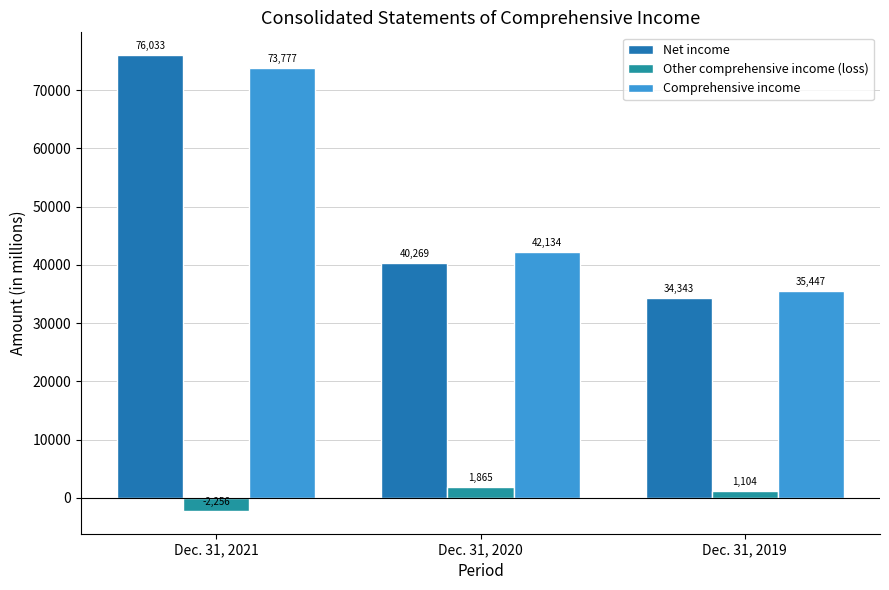

At which label is Net income closest to 55188?

Dec. 31, 2020